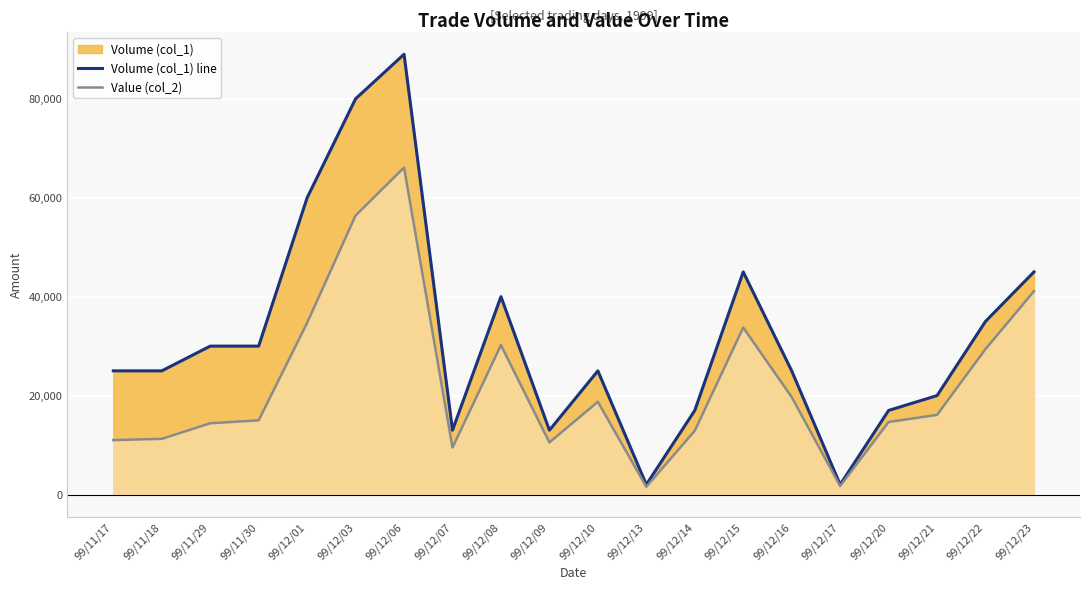

Where does the Volume (col_1) line series first go above 25000?

99/11/29